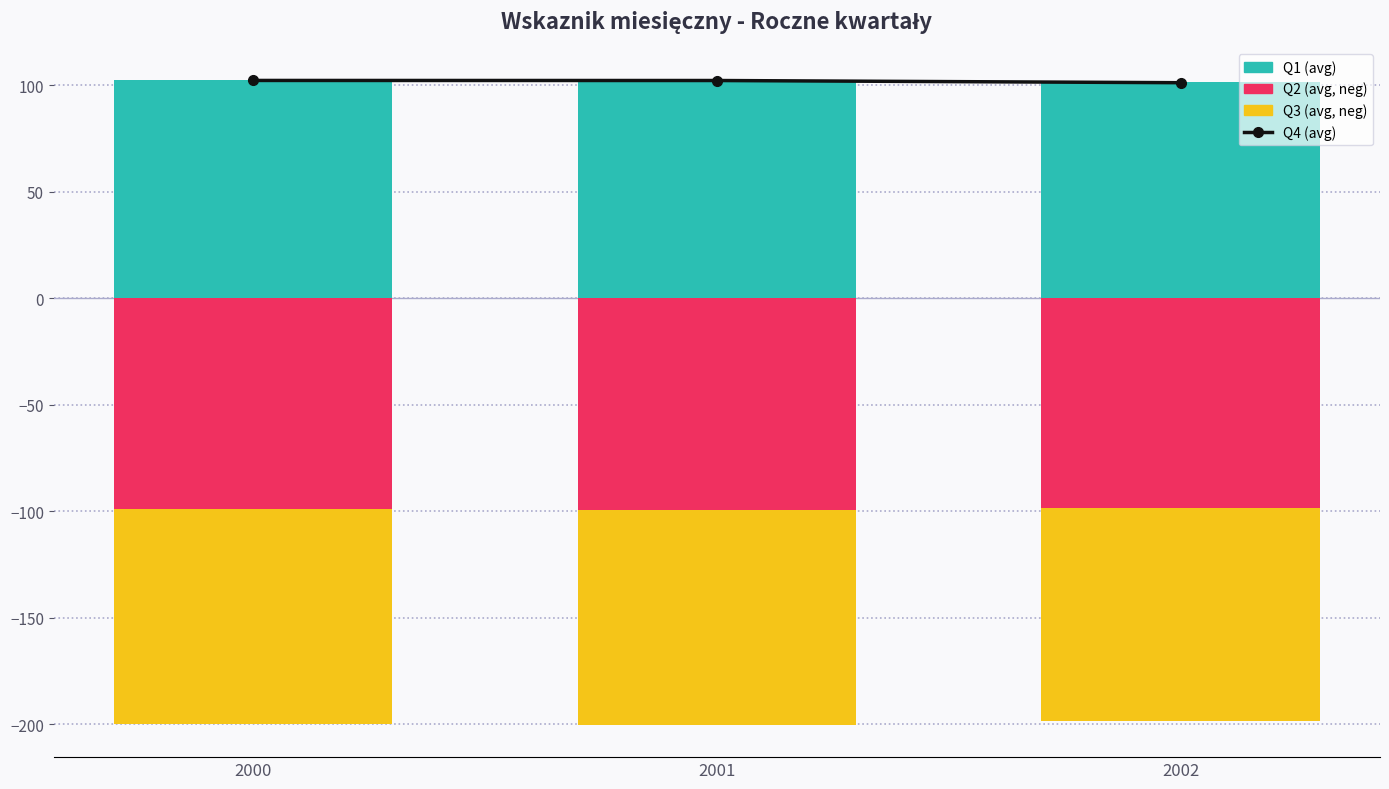

Which series changed the most between 2001 and 2002?

Q2 (avg, neg)